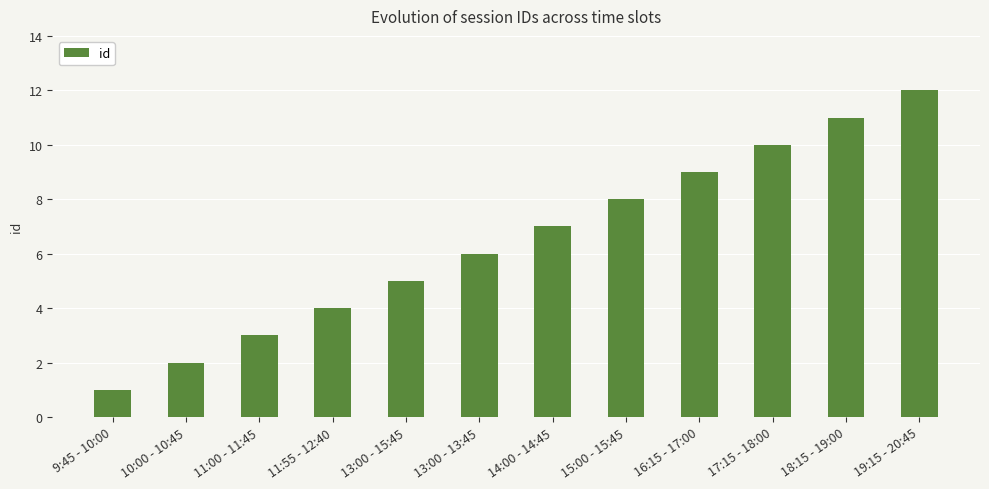

Reading left to right, extract all data points from this chart.

9:45 - 10:00=1	10:00 - 10:45=2	11:00 - 11:45=3	11:55 - 12:40=4	13:00 - 15:45=5	13:00 - 13:45=6	14:00 - 14:45=7	15:00 - 15:45=8	16:15 - 17:00=9	17:15 - 18:00=10	18:15 - 19:00=11	19:15 - 20:45=12